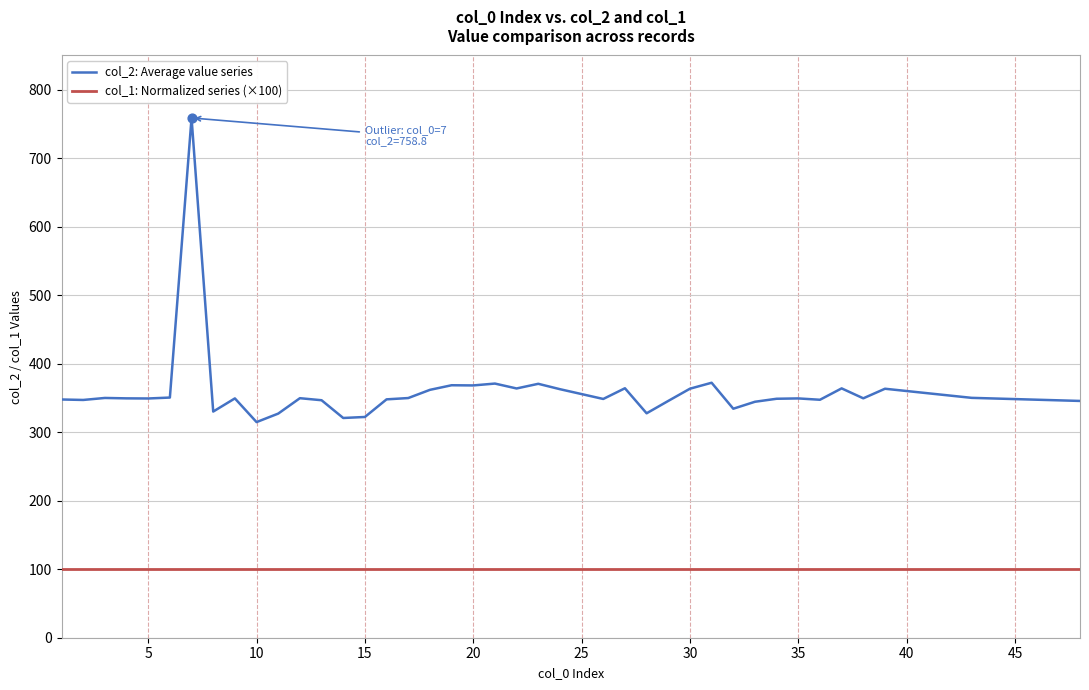

At how many categories does at least one series exceed 163?

40